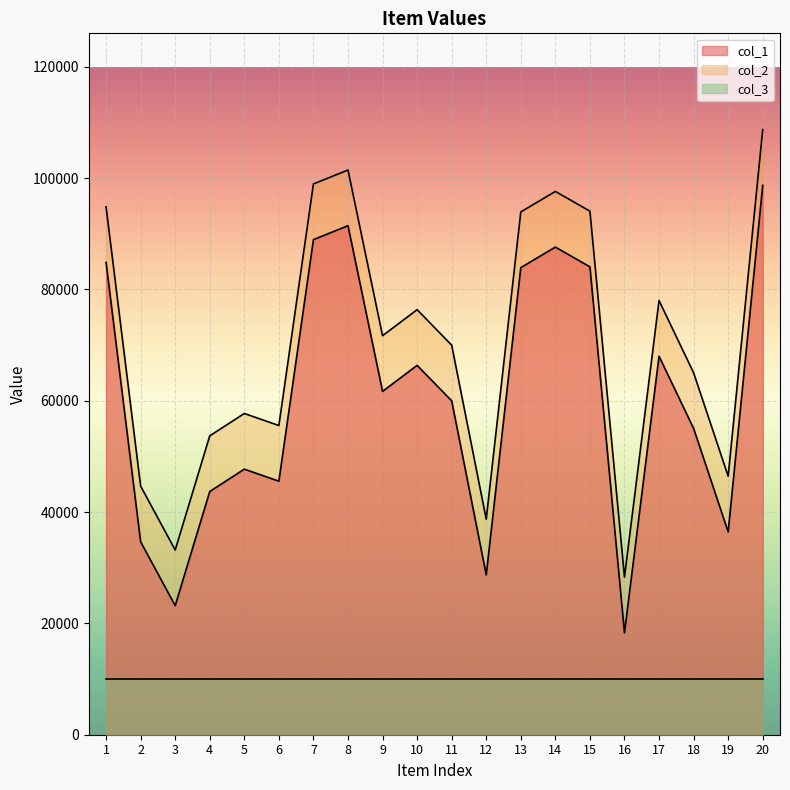

The value of col_1 at 11 is 59985. True or false?

True